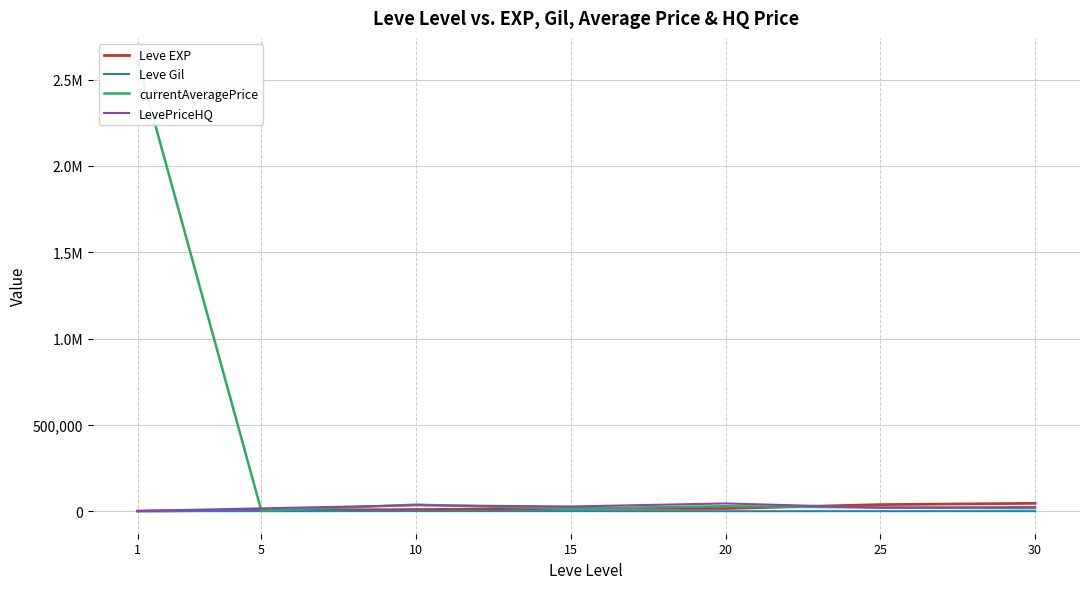

Count the number of data series in this chart.

4